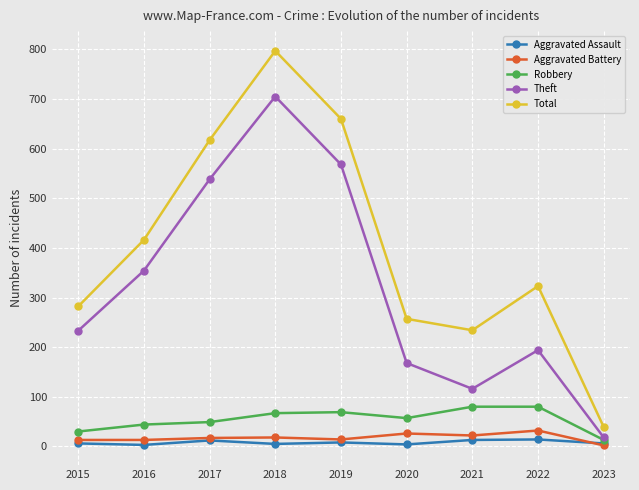

What are all the series names shown in the legend?

Aggravated Assault, Aggravated Battery, Robbery, Theft, Total